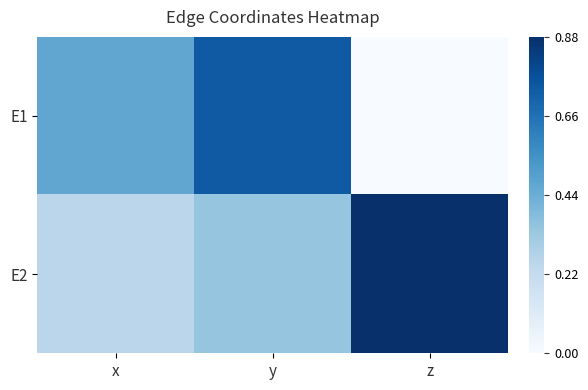

Which series has the largest range (max minus min)?

E1